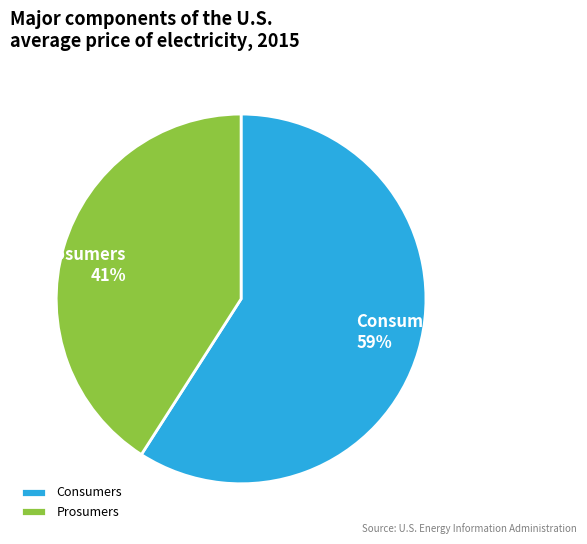

To the nearest percent, what portion does Prosumers represent?

41%